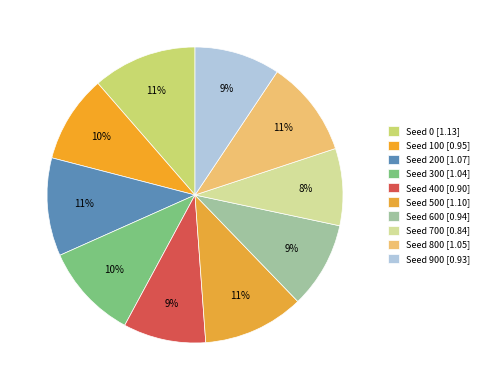

What is the change in value from Seed 0 to Seed 300?

-0.1